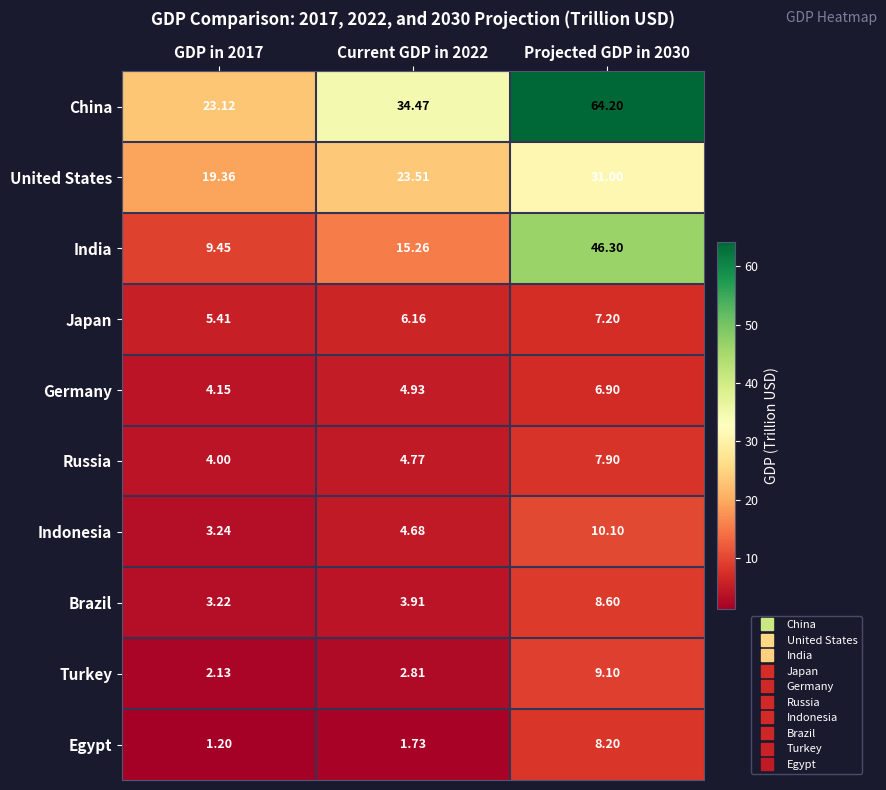

How many series are shown in this chart?

10